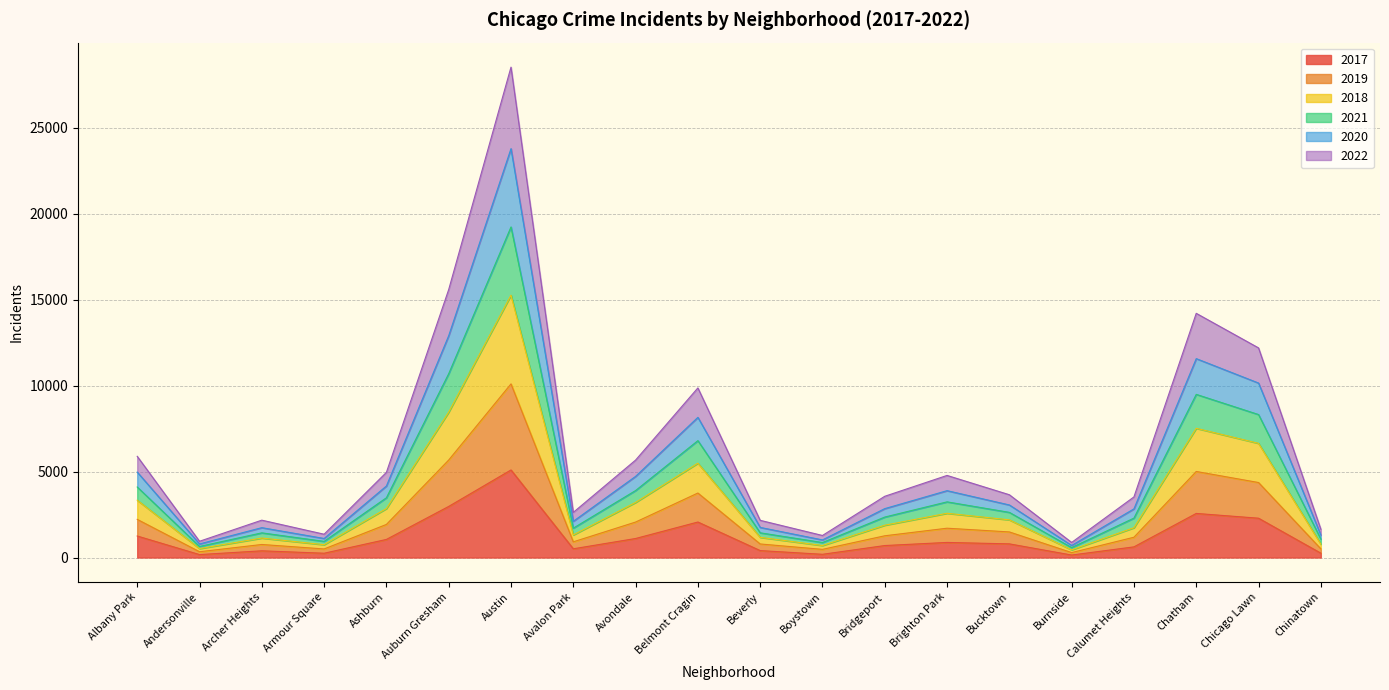

At which category is the sum across all series the highest?

Austin